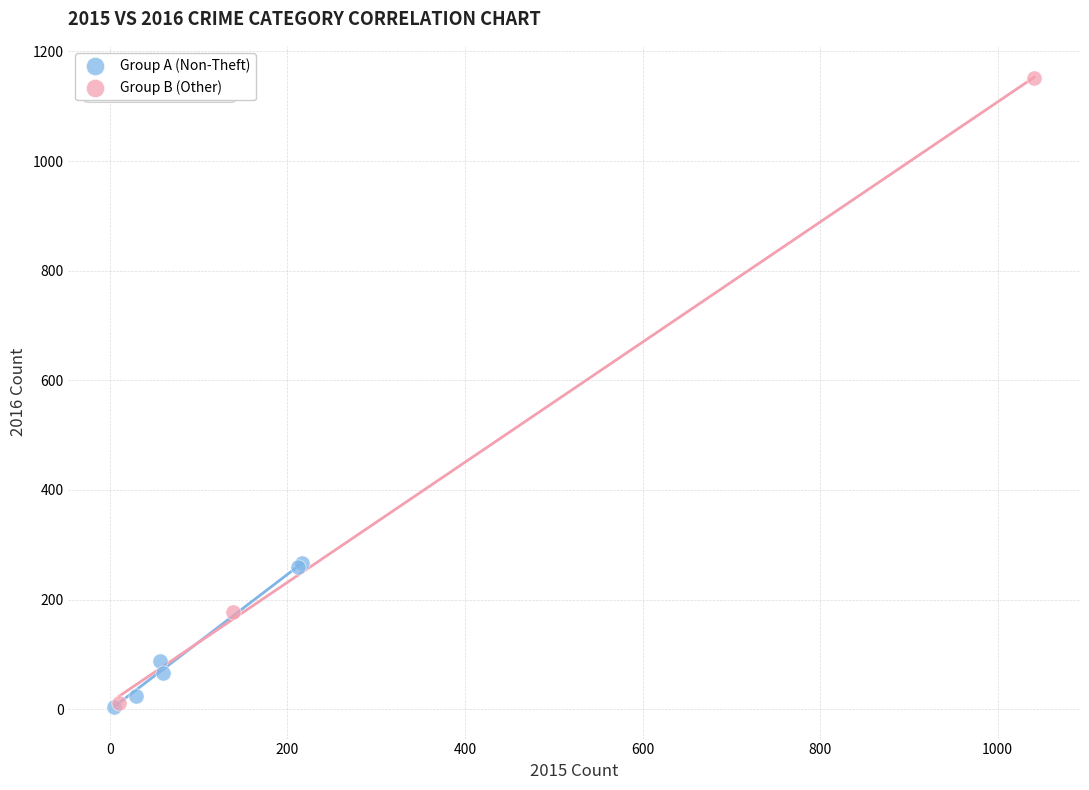

Which series has the widest spread of Y values?

Group B (Other)